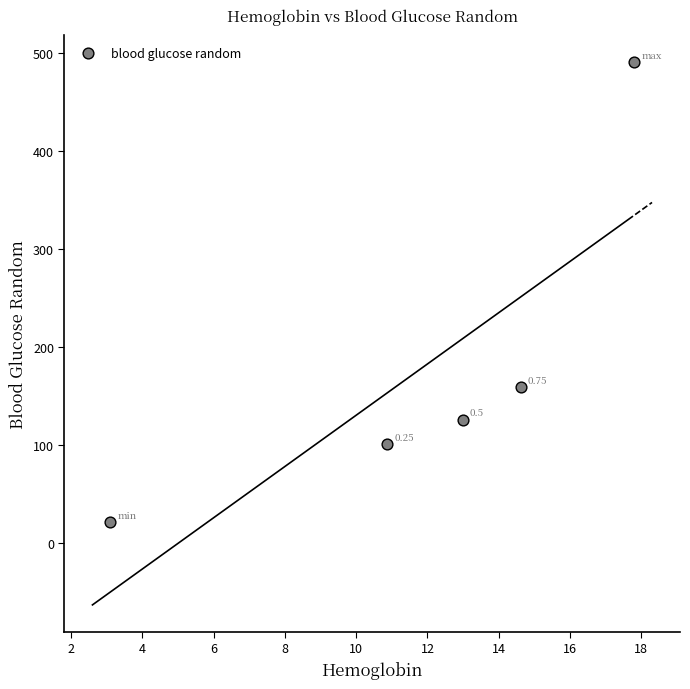

What is the average X value?

11.9